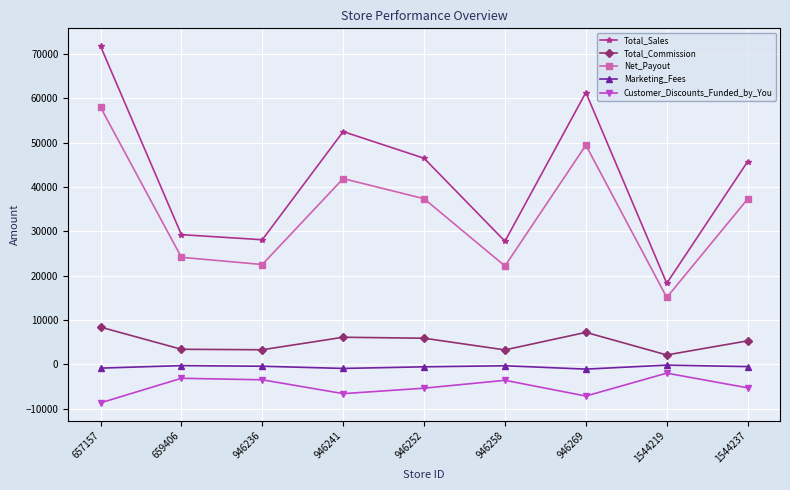

What is the value of the Marketing_Fees point at the 5th from the left?

-577.9